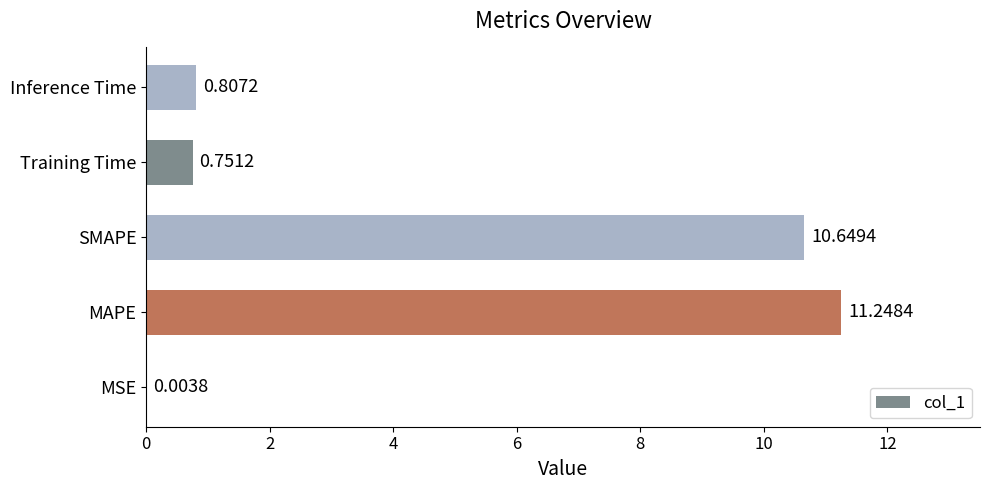

At which label is the value closest to 5?

Inference Time